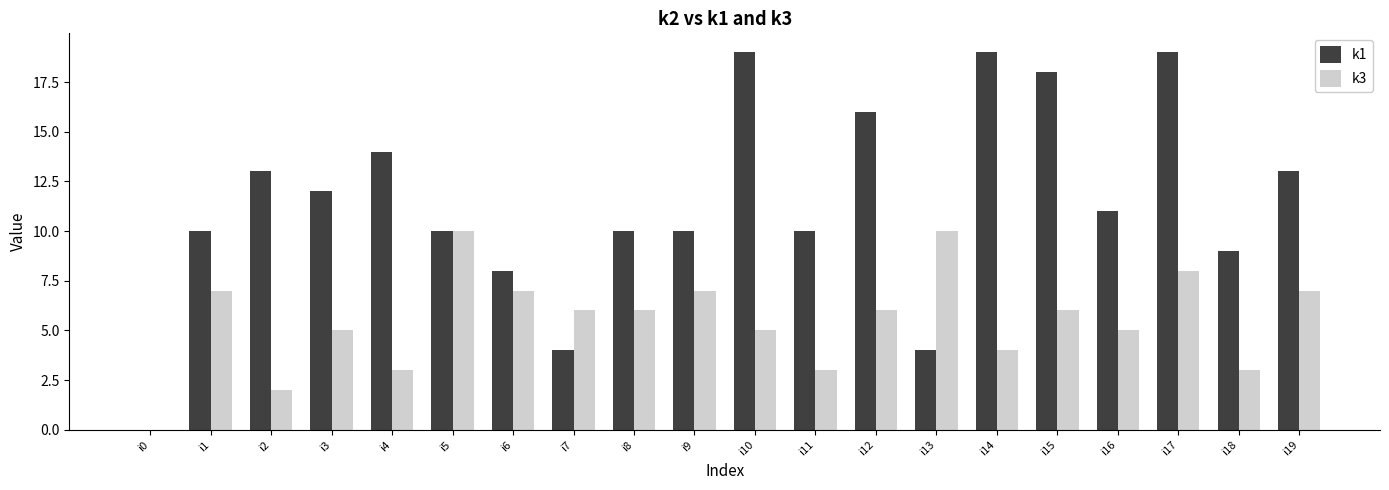

Where is k1 nearest to the value 9?

i18